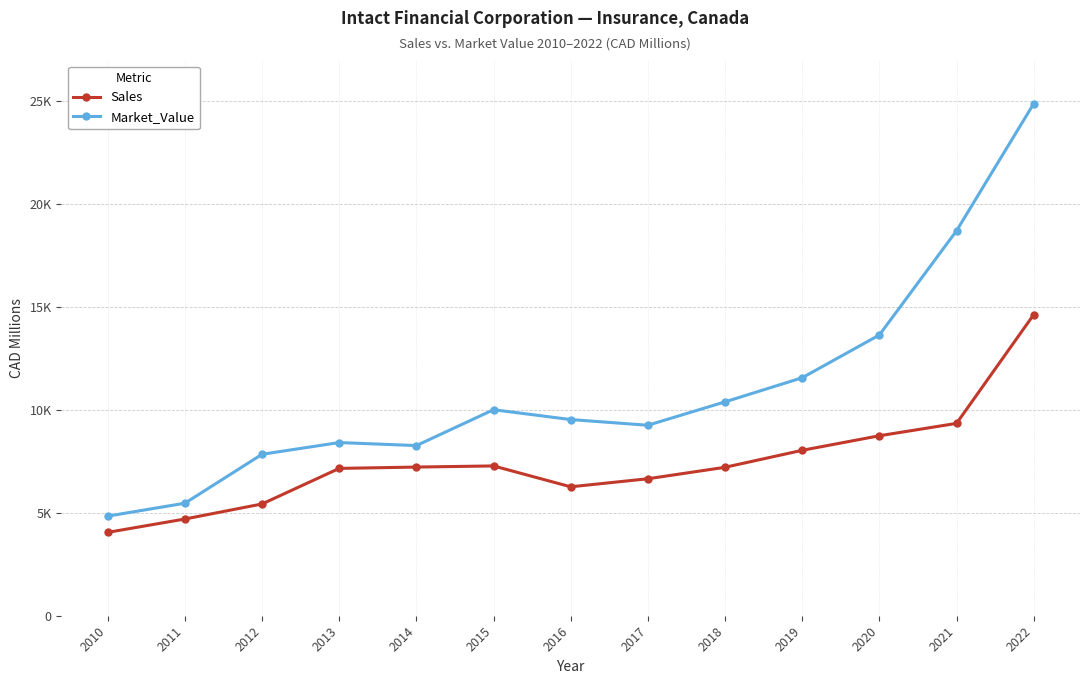

What are all the series names shown in the legend?

Sales, Market_Value